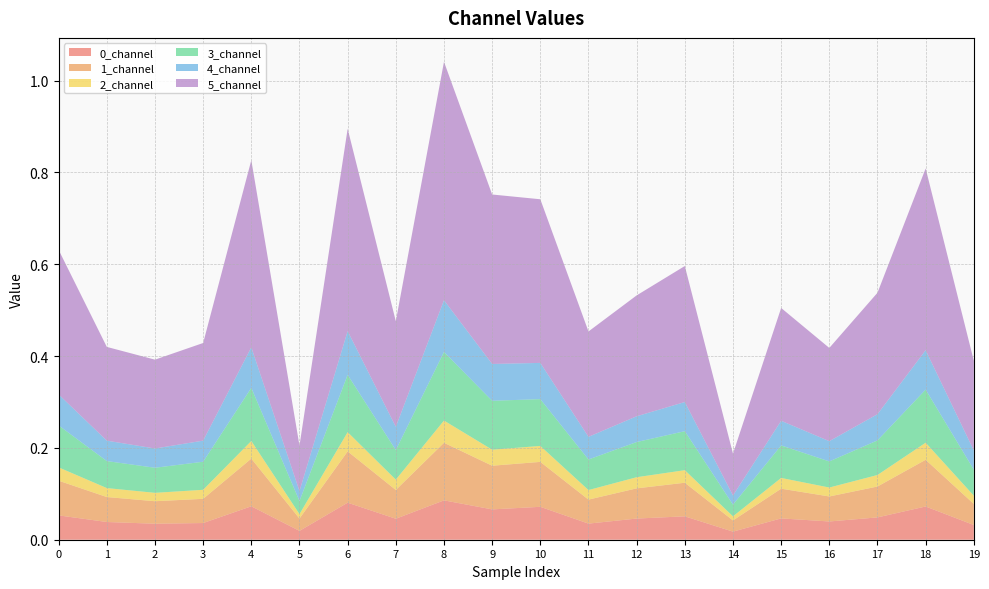

Reading left to right, extract all data points from this chart.

0_channel: 0=0.1	1=0.0	2=0.0	3=0.0	4=0.1	5=0.0	6=0.1	7=0.0	8=0.1	9=0.1	10=0.1	11=0.0	12=0.0	13=0.1	14=0.0	15=0.0	16=0.0	17=0.0	18=0.1	19=0.0
1_channel: 0=0.1	1=0.1	2=0.0	3=0.1	4=0.1	5=0.0	6=0.1	7=0.1	8=0.1	9=0.1	10=0.1	11=0.1	12=0.1	13=0.1	14=0.0	15=0.1	16=0.1	17=0.1	18=0.1	19=0.0
2_channel: 0=0.0	1=0.0	2=0.0	3=0.0	4=0.0	5=0.0	6=0.0	7=0.0	8=0.0	9=0.0	10=0.0	11=0.0	12=0.0	13=0.0	14=0.0	15=0.0	16=0.0	17=0.0	18=0.0	19=0.0
3_channel: 0=0.1	1=0.1	2=0.1	3=0.1	4=0.1	5=0.0	6=0.1	7=0.1	8=0.1	9=0.1	10=0.1	11=0.1	12=0.1	13=0.1	14=0.0	15=0.1	16=0.1	17=0.1	18=0.1	19=0.1
4_channel: 0=0.1	1=0.0	2=0.0	3=0.0	4=0.1	5=0.0	6=0.1	7=0.1	8=0.1	9=0.1	10=0.1	11=0.0	12=0.1	13=0.1	14=0.0	15=0.1	16=0.0	17=0.1	18=0.1	19=0.0
5_channel: 0=0.3	1=0.2	2=0.2	3=0.2	4=0.4	5=0.1	6=0.4	7=0.2	8=0.5	9=0.4	10=0.4	11=0.2	12=0.3	13=0.3	14=0.1	15=0.2	16=0.2	17=0.3	18=0.4	19=0.2